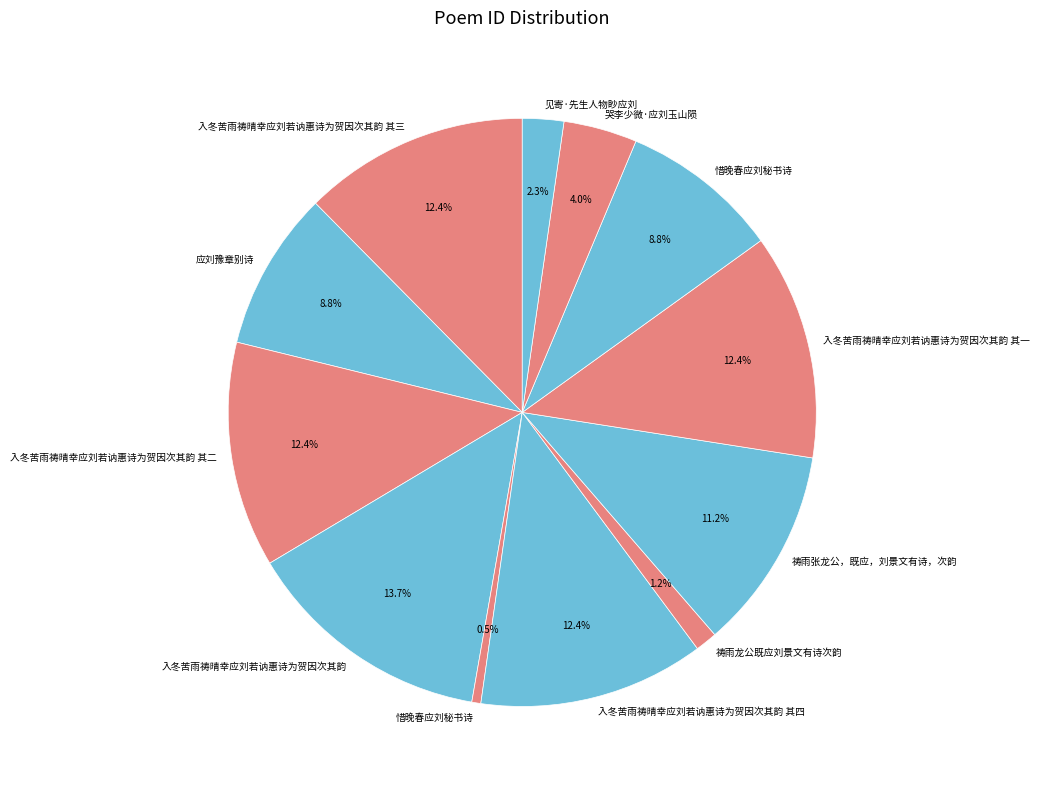

How many segments does this pie chart have?

12